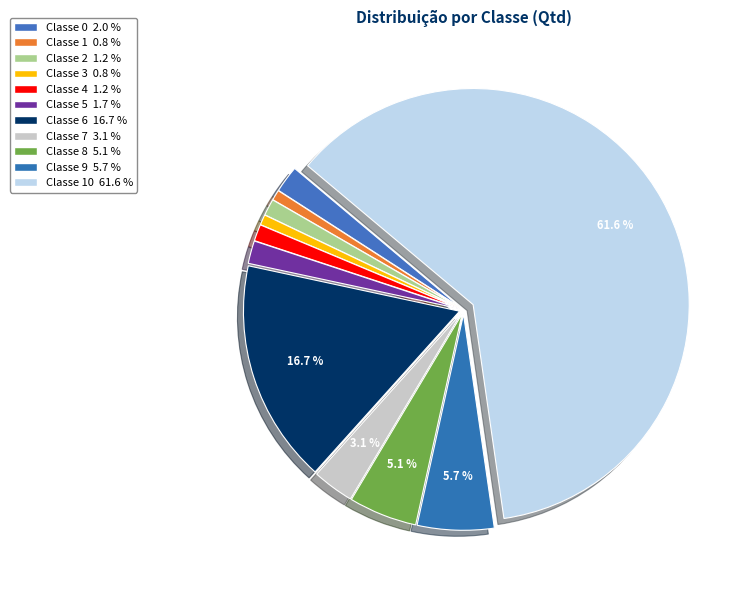

Does any single category account for the majority?

Yes